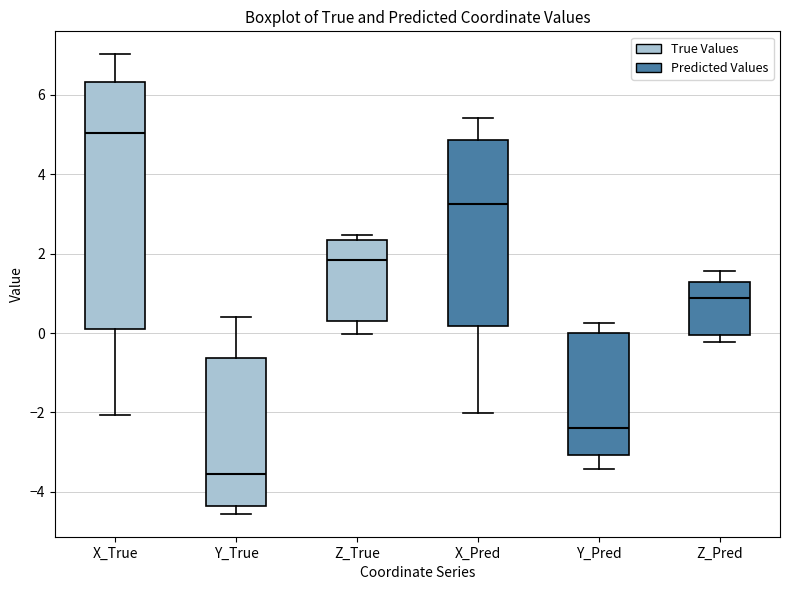

Reading left to right, read every box against the y-axis: the position of its median line, the range the box covers, and the ends of its whiskers. The values are not printed on the chart, so give them approximately, as read against the axis.

X_True: median 5.0, box 0.2 to 6.4, whiskers -2.0 to 7.0
Y_True: median -3.6, box -4.4 to -0.6, whiskers -4.6 to 0.4
Z_True: median 1.8, box 0.2 to 2.4, whiskers 0.0 to 2.4 (just above the box's upper edge)
X_Pred: median 3.2, box 0.2 to 4.8, whiskers -2.0 to 5.4
Y_Pred: median -2.4, box -3.0 to 0.0, whiskers -3.4 to 0.2
Z_Pred: median 0.8, box 0.0 to 1.2, whiskers -0.2 to 1.6